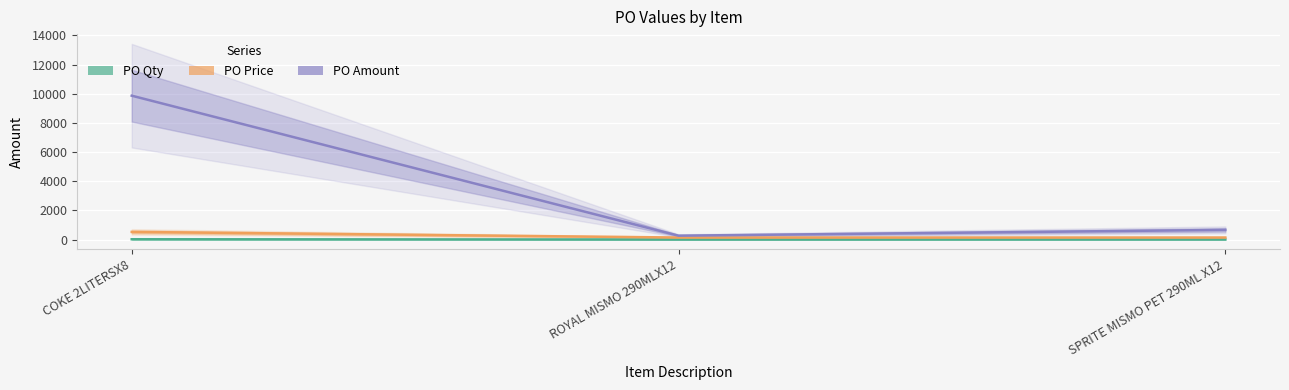

Rank the series at COKE 2LITERSX8 from lowest to highest value.

PO Qty, PO Price, PO Amount